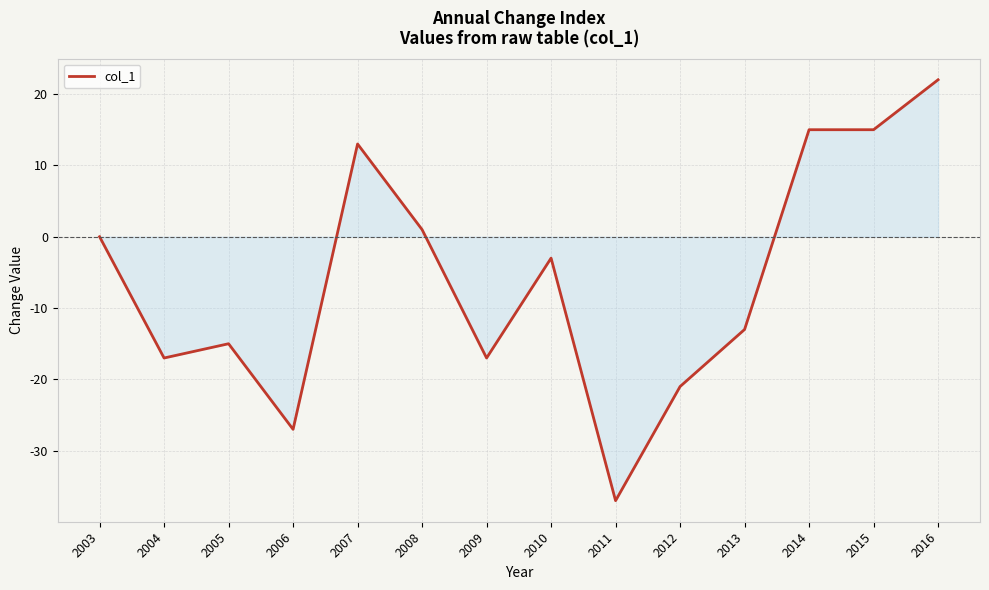

Which category has the lowest value across all series?

2011